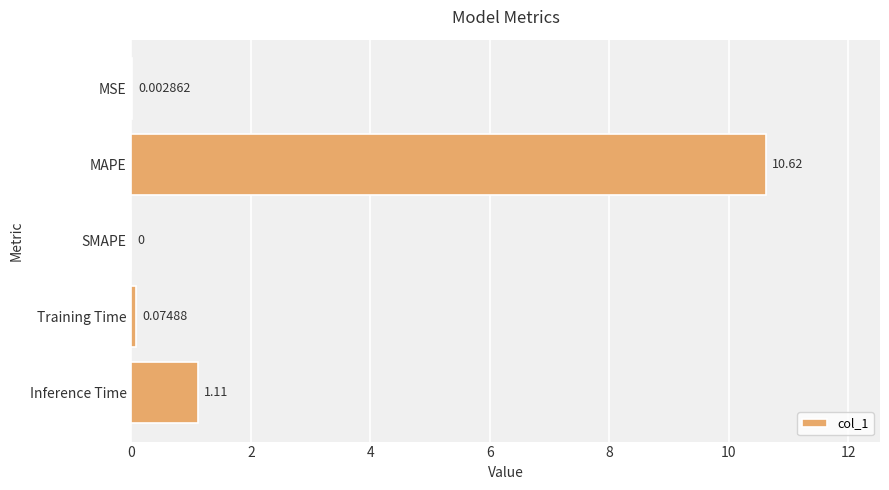

What is the sum of all values?

11.8